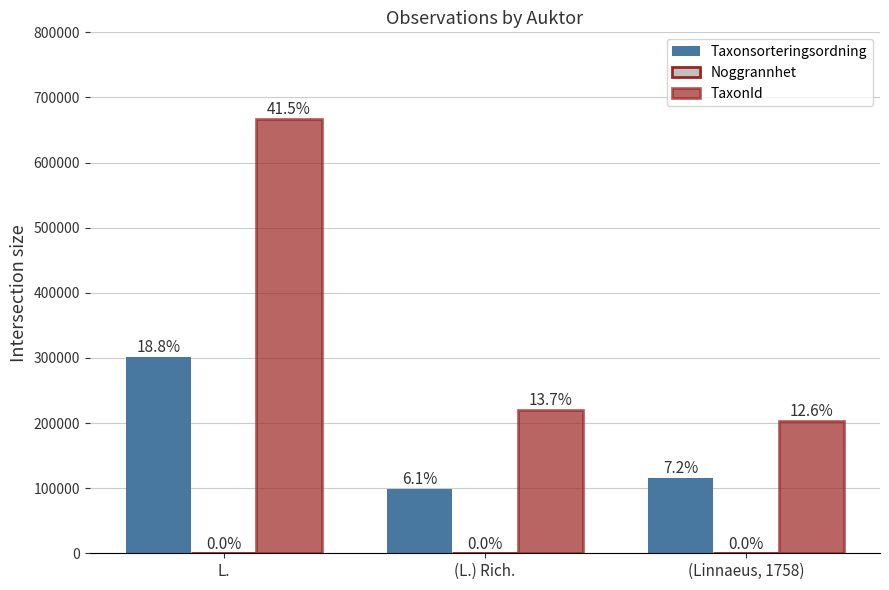

Are the bars grouped side by side (vs. stacked)?

Yes